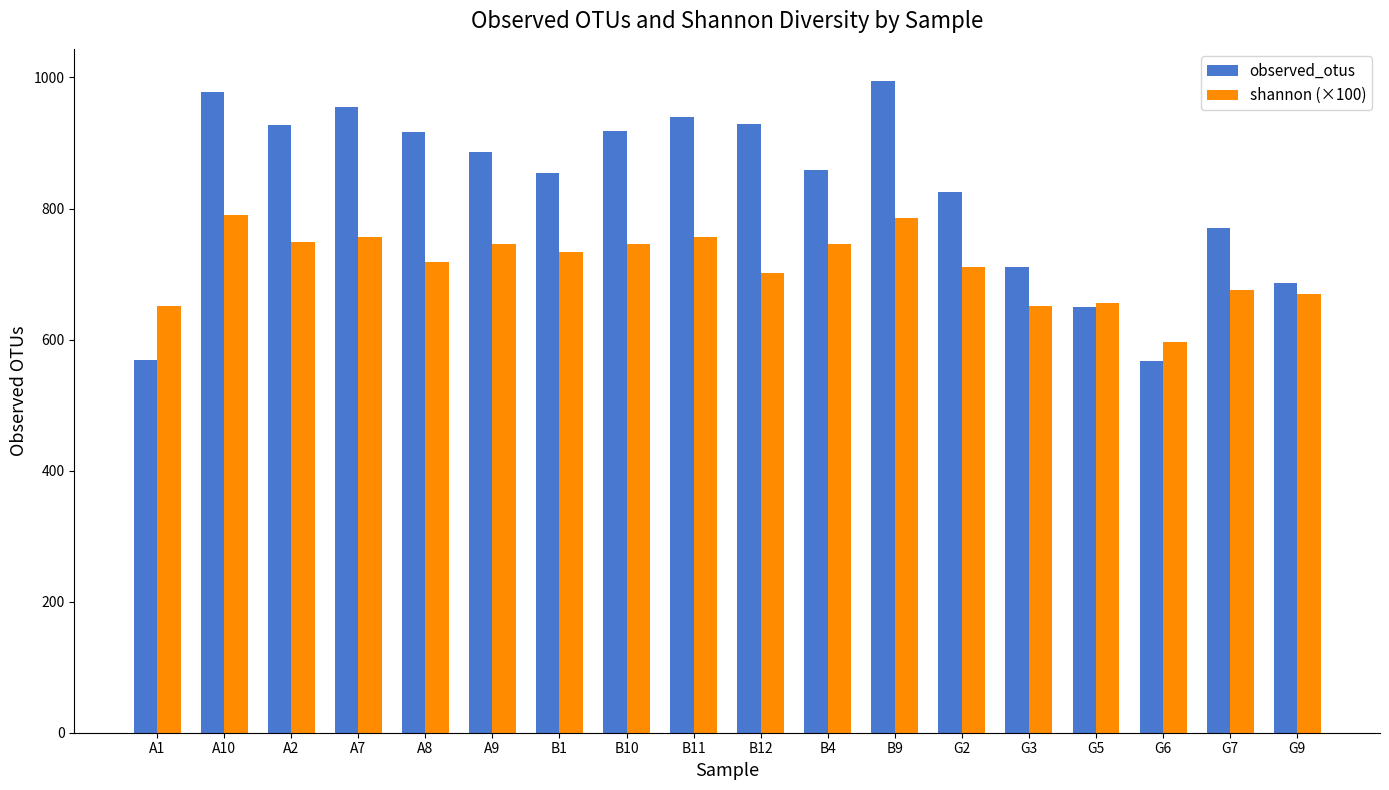

What is the difference between the second highest and second lowest values in the shannon (×100) series?

135.1